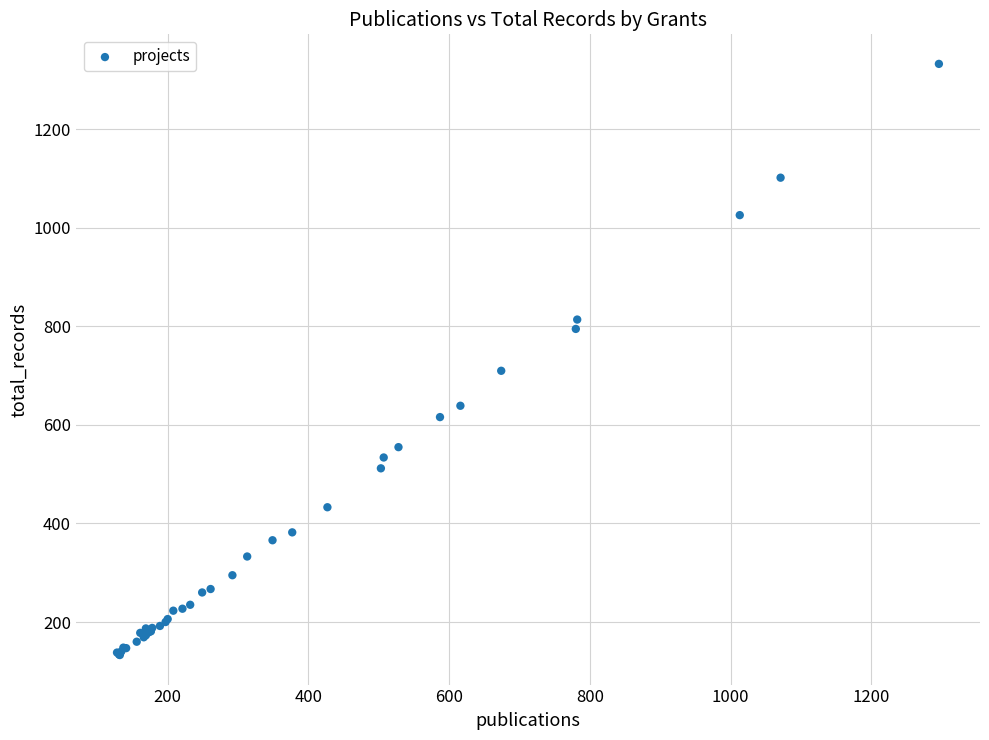

What Y value in the scatter plot is closest to 733?

710